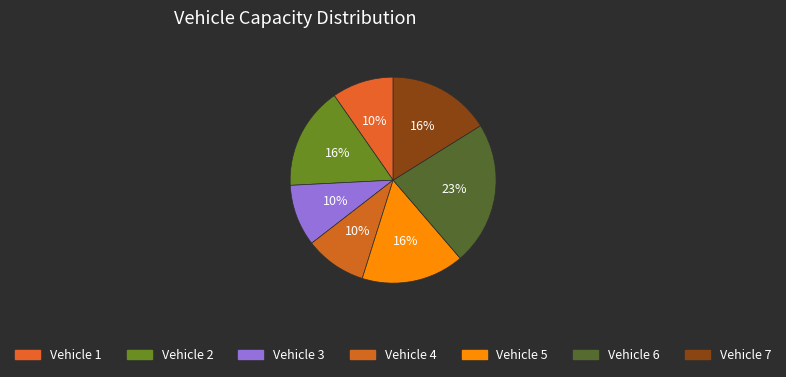

Count the number of slices in the pie.

7